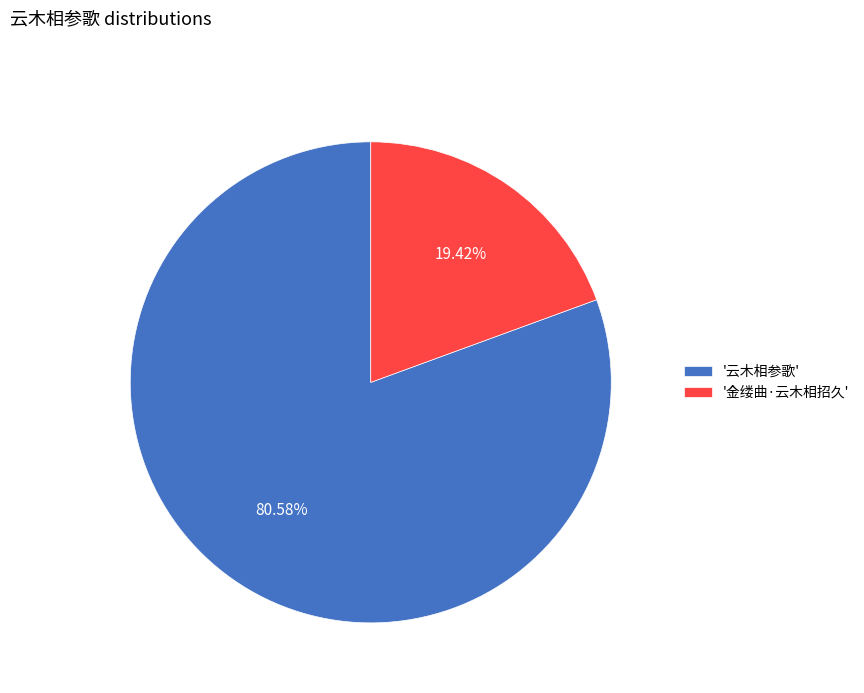

What is the largest slice in the pie chart?

'云木相参歌'